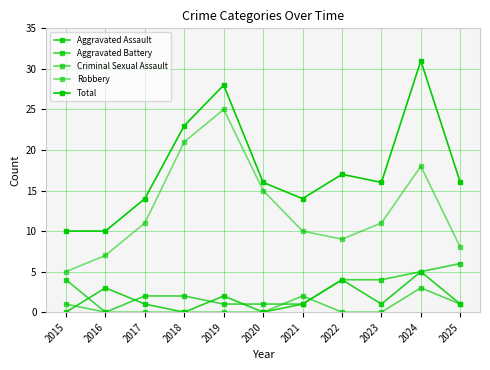

How many lines are shown in the chart?

5